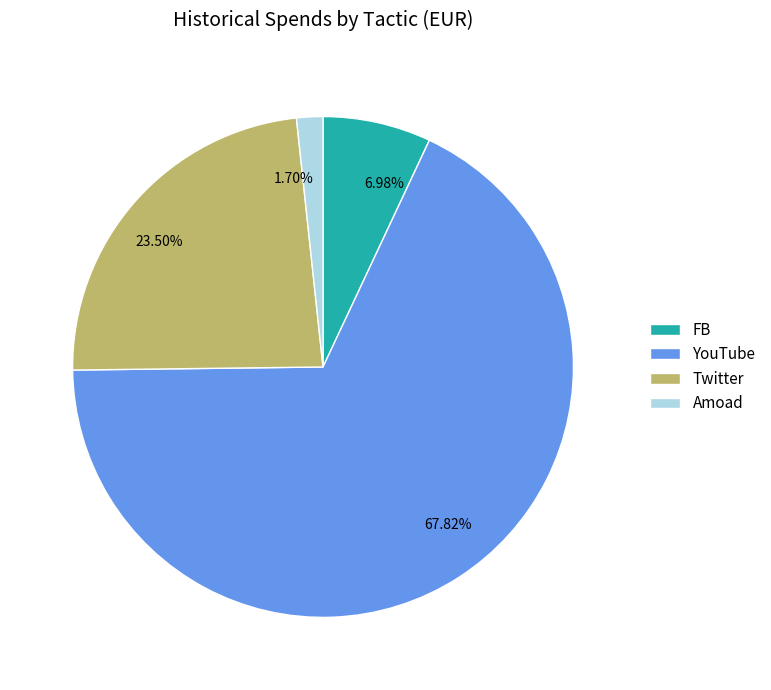

Which has a higher value, Twitter or FB?

Twitter